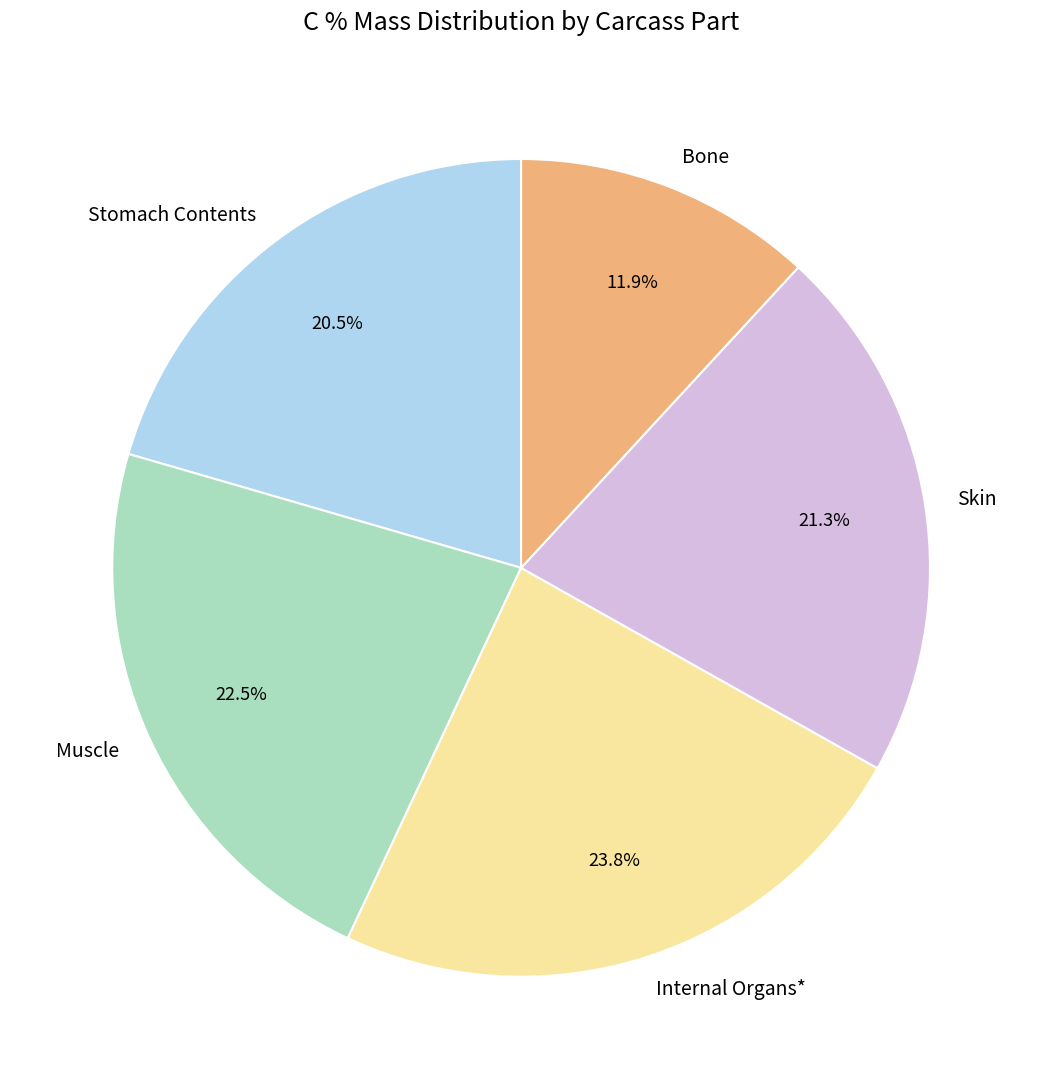

Which slice is the smallest?

Bone